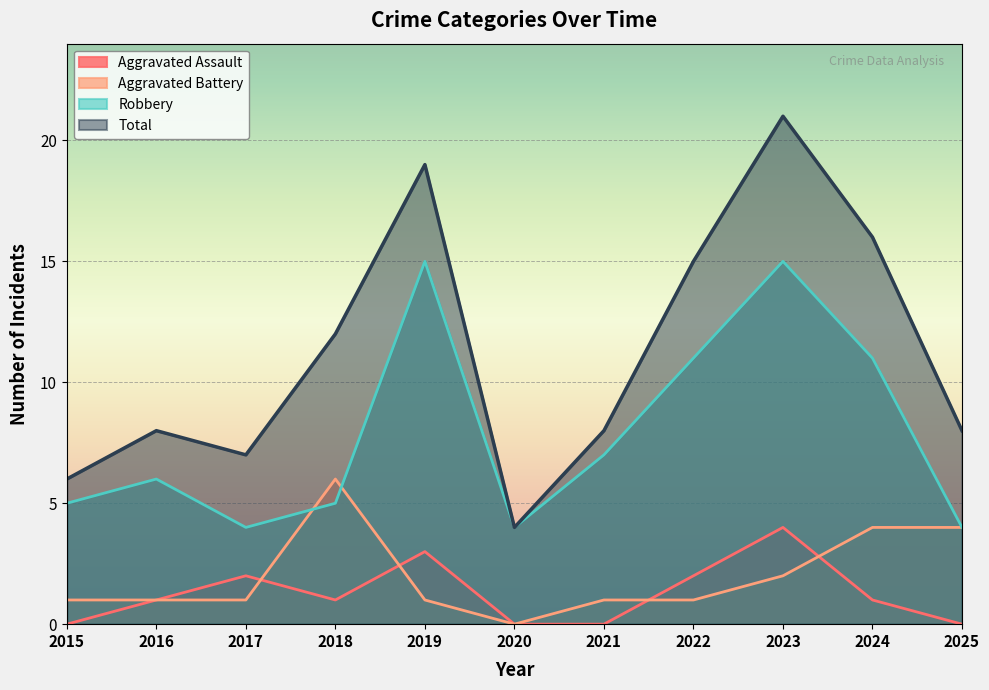

The Aggravated Assault series shows 3 at 2022. True or false?

False